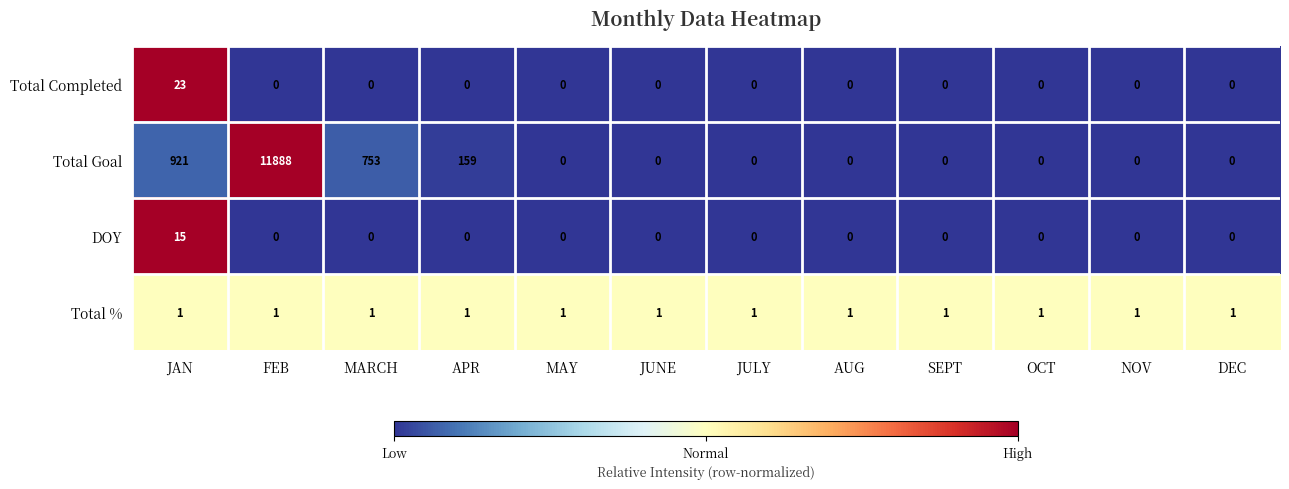

At which label is Total Goal closest to 5944?

JAN